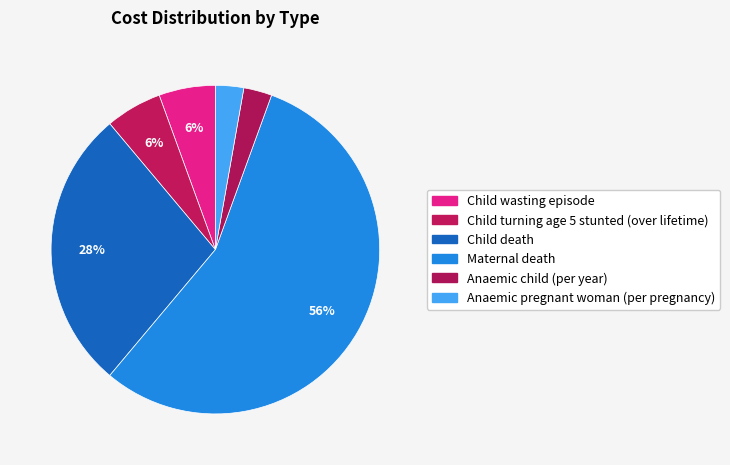

How many segments does this pie chart have?

6